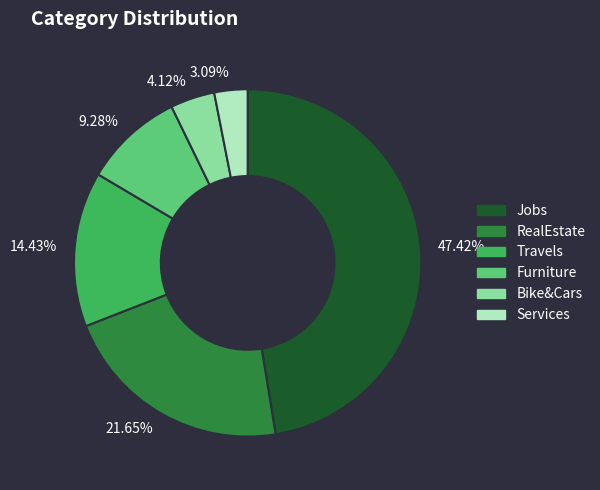

To the nearest percent, what is the average slice percentage?

17%